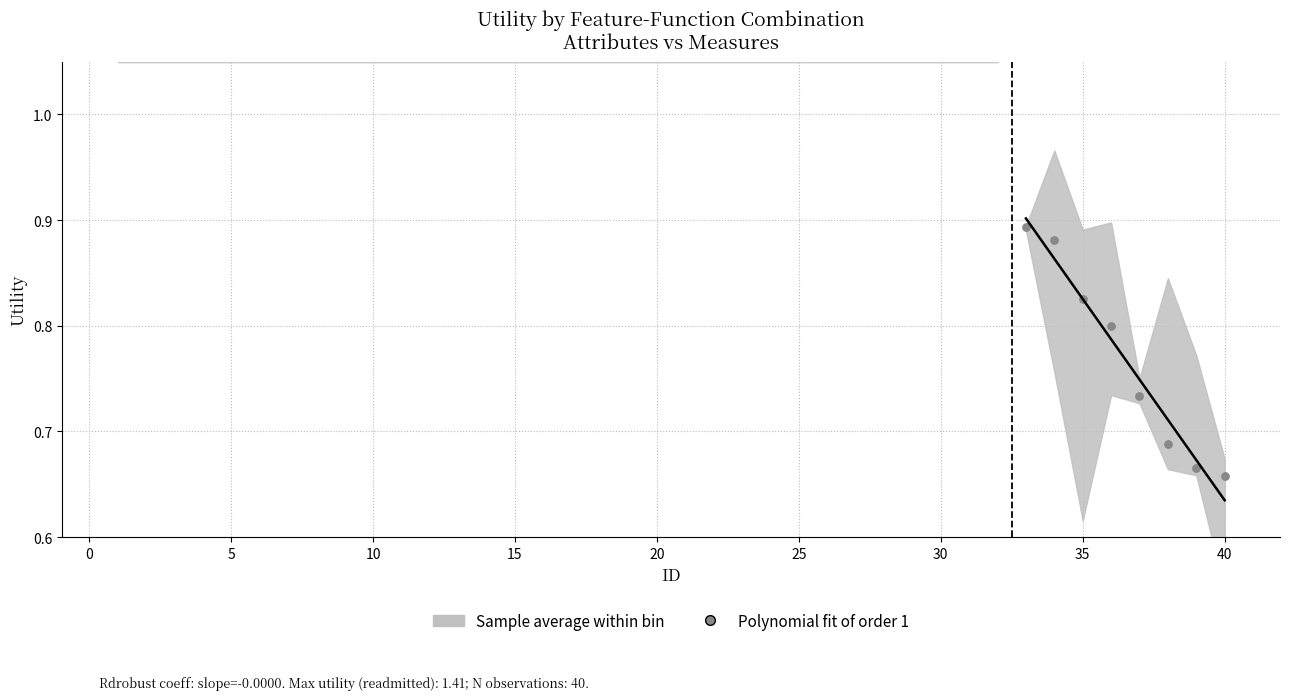

Between 13 and 26, which is larger?

13